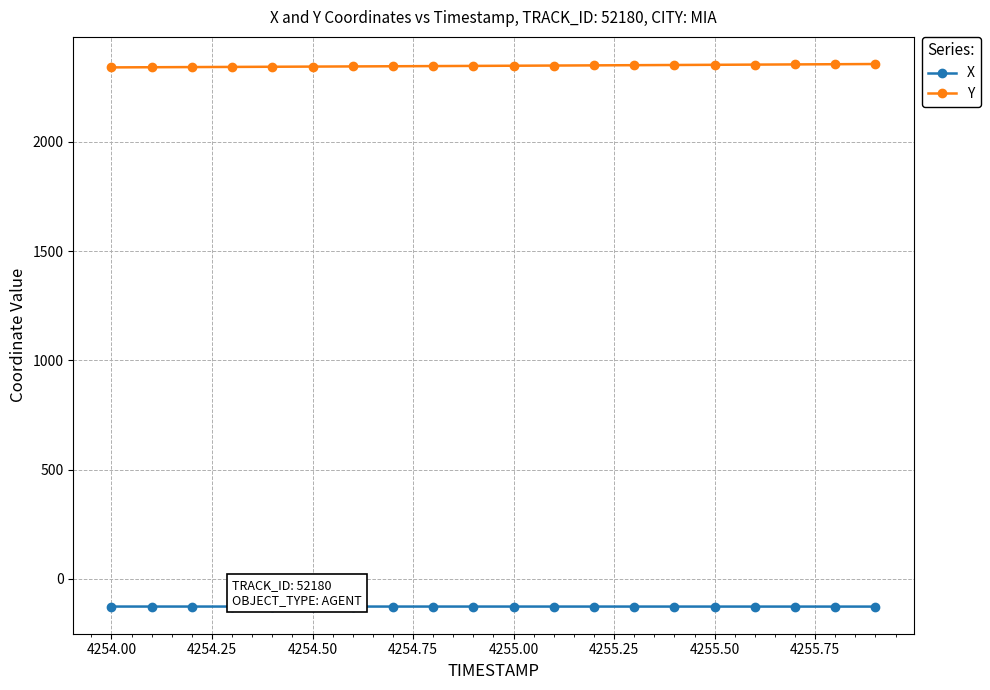

What is the average value of the X series?

-126.8